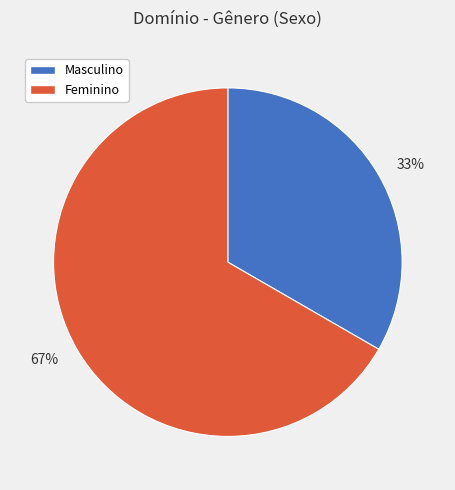

Do Masculino and Feminino together represent more than half of the pie?

Yes